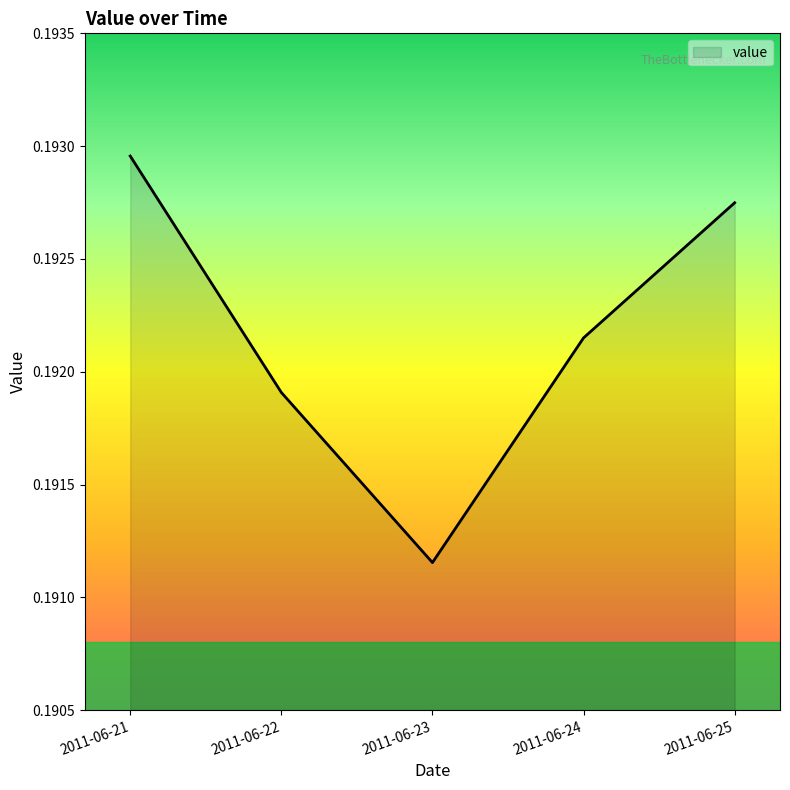

Does the chart have visible grid lines?

No